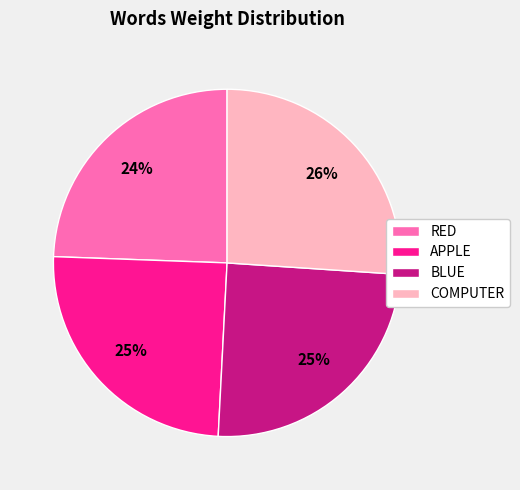

To the nearest percent, what is the difference between the APPLE and COMPUTER slice percentages?

1%